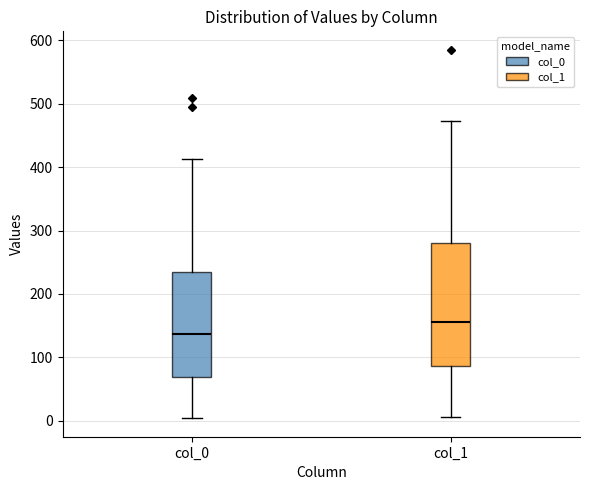

Which box is the tallest, from its lower edge to its upper edge?

col_1